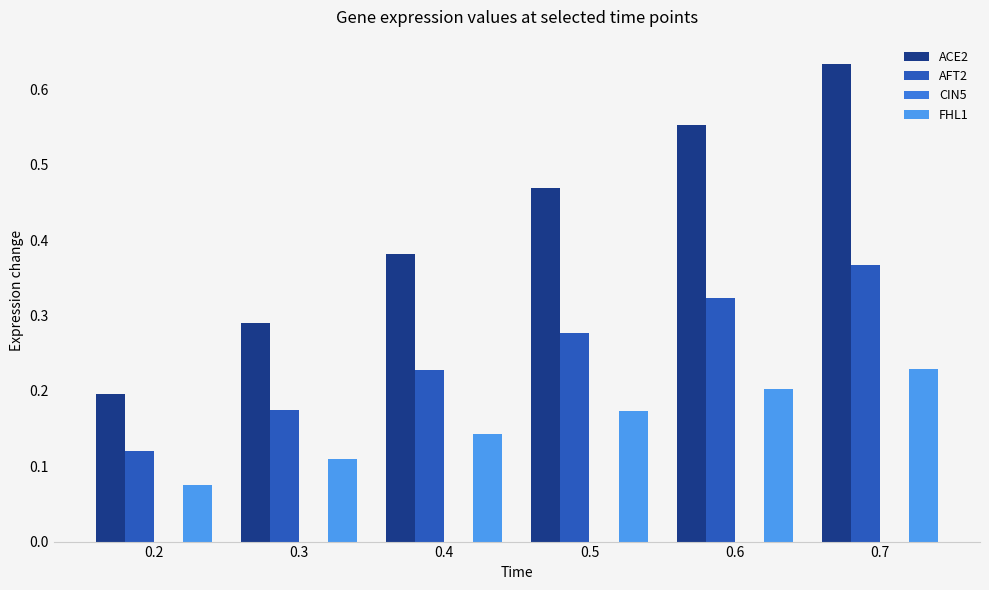

What is the total value across all series at 0.6?

1.1